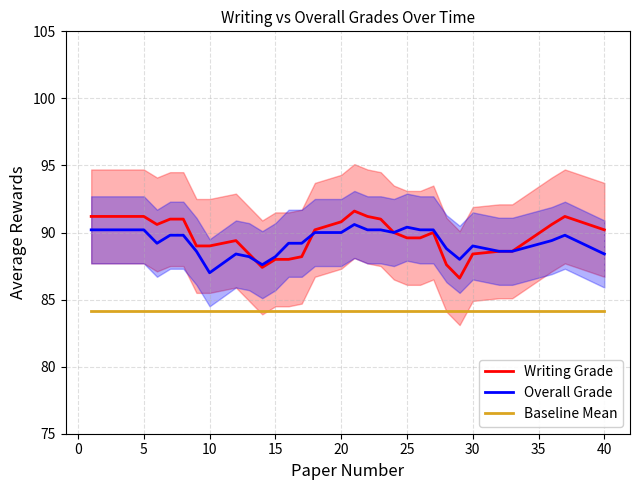

What is the total value across all series at 20?

263.9